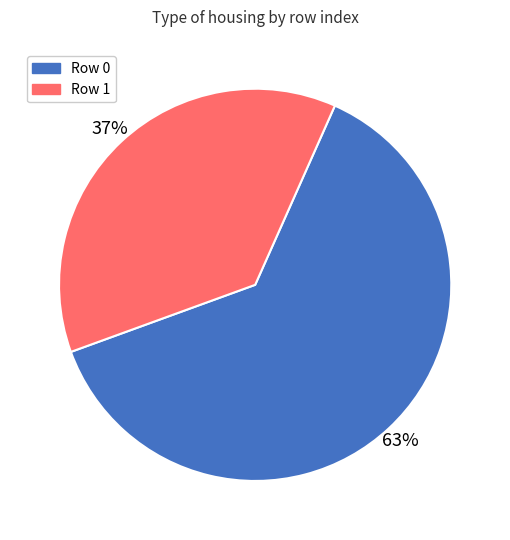

To the nearest percent, what is the average slice percentage?

50%